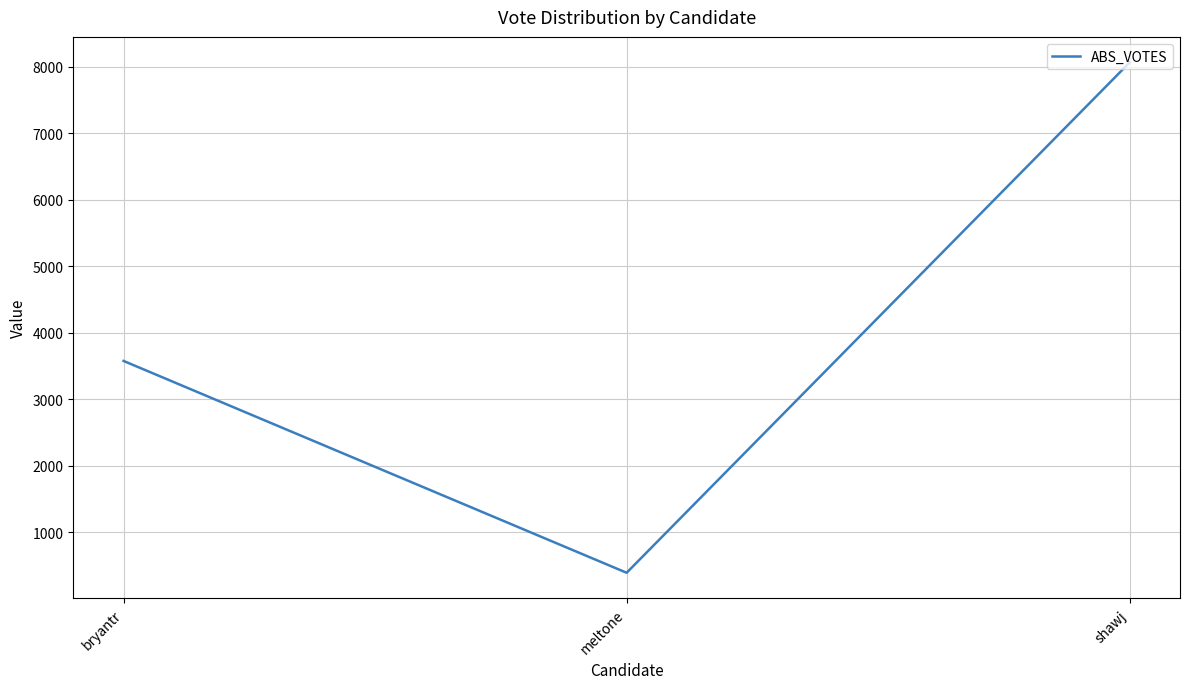

What is the approximate value at bryantr, to the nearest 10?

3580